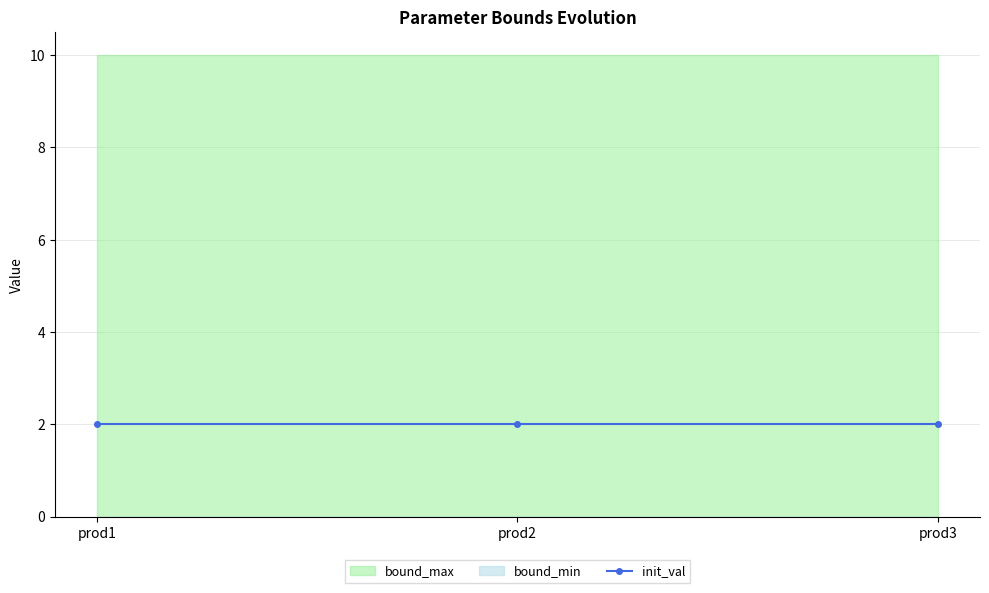

At prod3, list the series in order from smallest to largest.

bound_min, init_val, bound_max